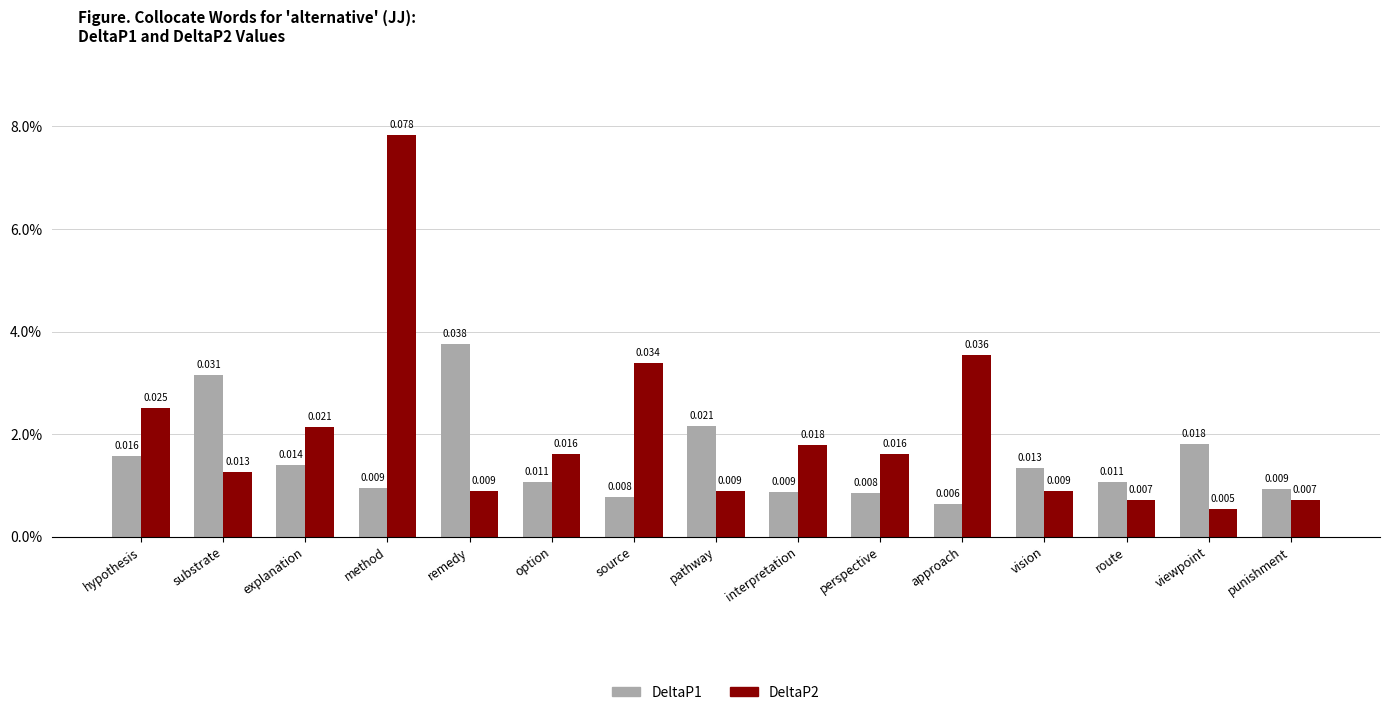

What is the sum of all DeltaP2 values?

0.3